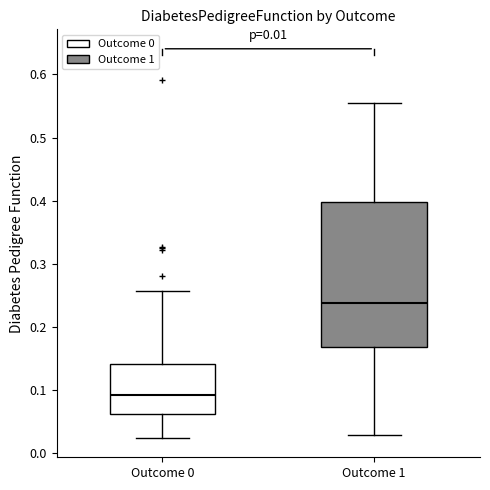

Which box is the tallest, from its lower edge to its upper edge?

Outcome 1